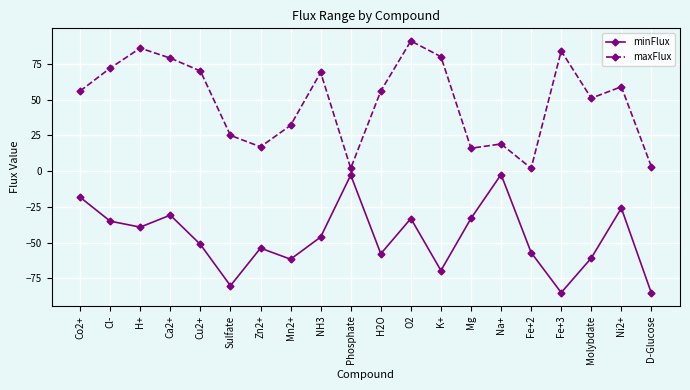

List the series in order of their peak value, lowest first.

minFlux, maxFlux